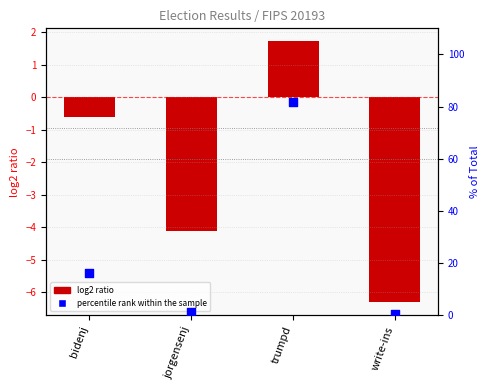

Which series contains the lowest Y value?

log2 ratio